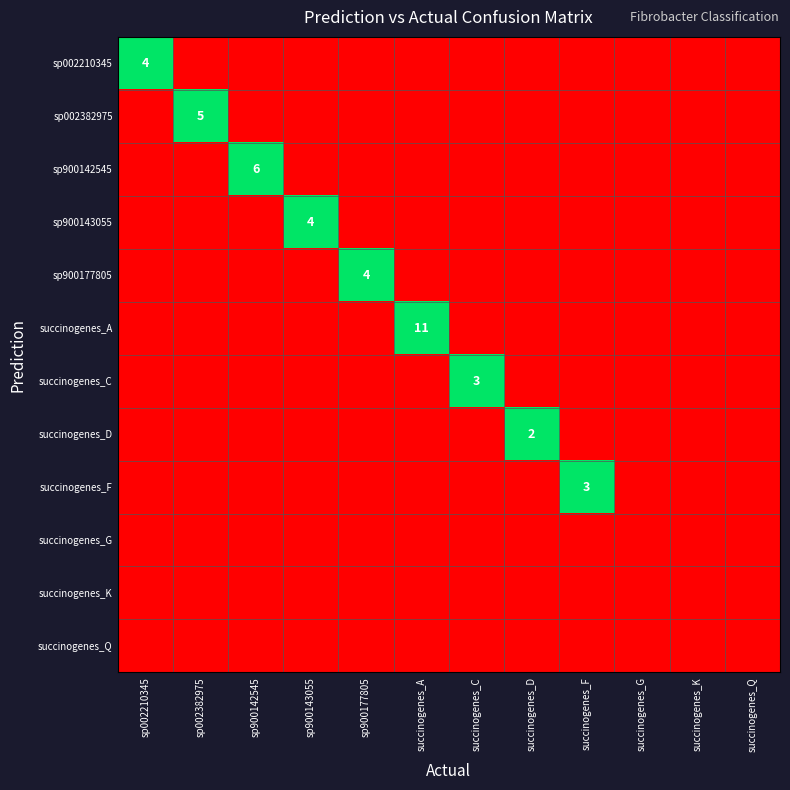

How many data points in sp002382975 are above 0?

1